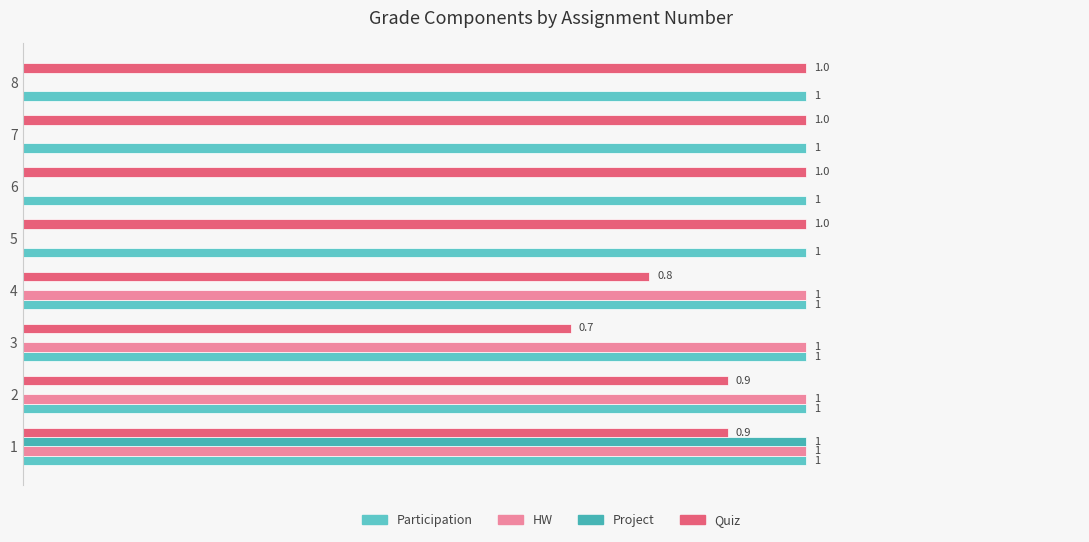

Rank the series by their maximum value, from highest to lowest.

HW, Project, Quiz, Participation